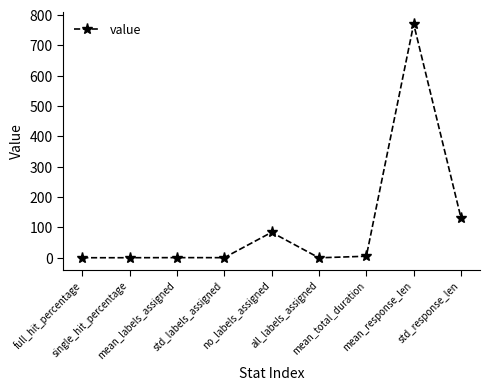

What is the difference between the maximum and minimum values?

770.2